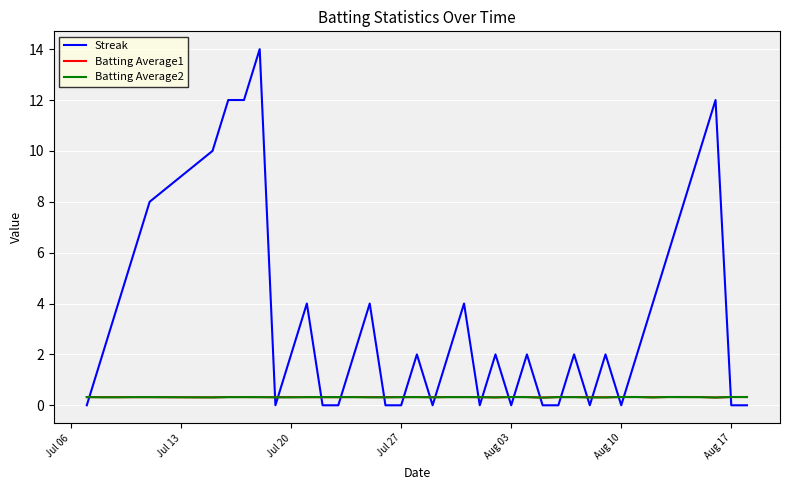

Which series has the largest total across all categories?

Streak